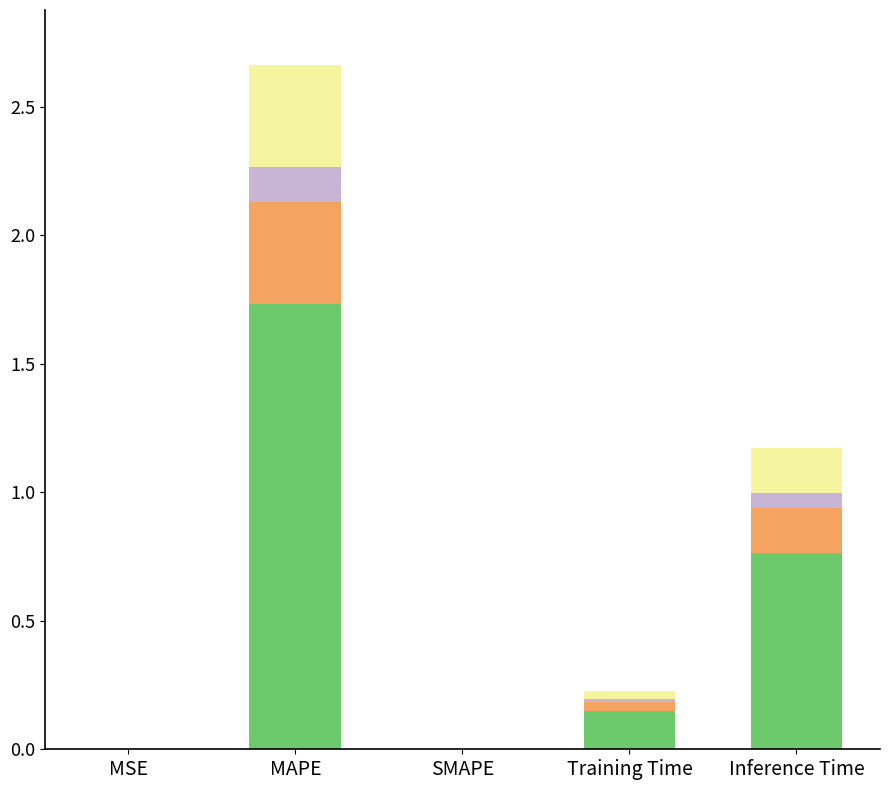

What is the total value across all series at MAPE?

2.7